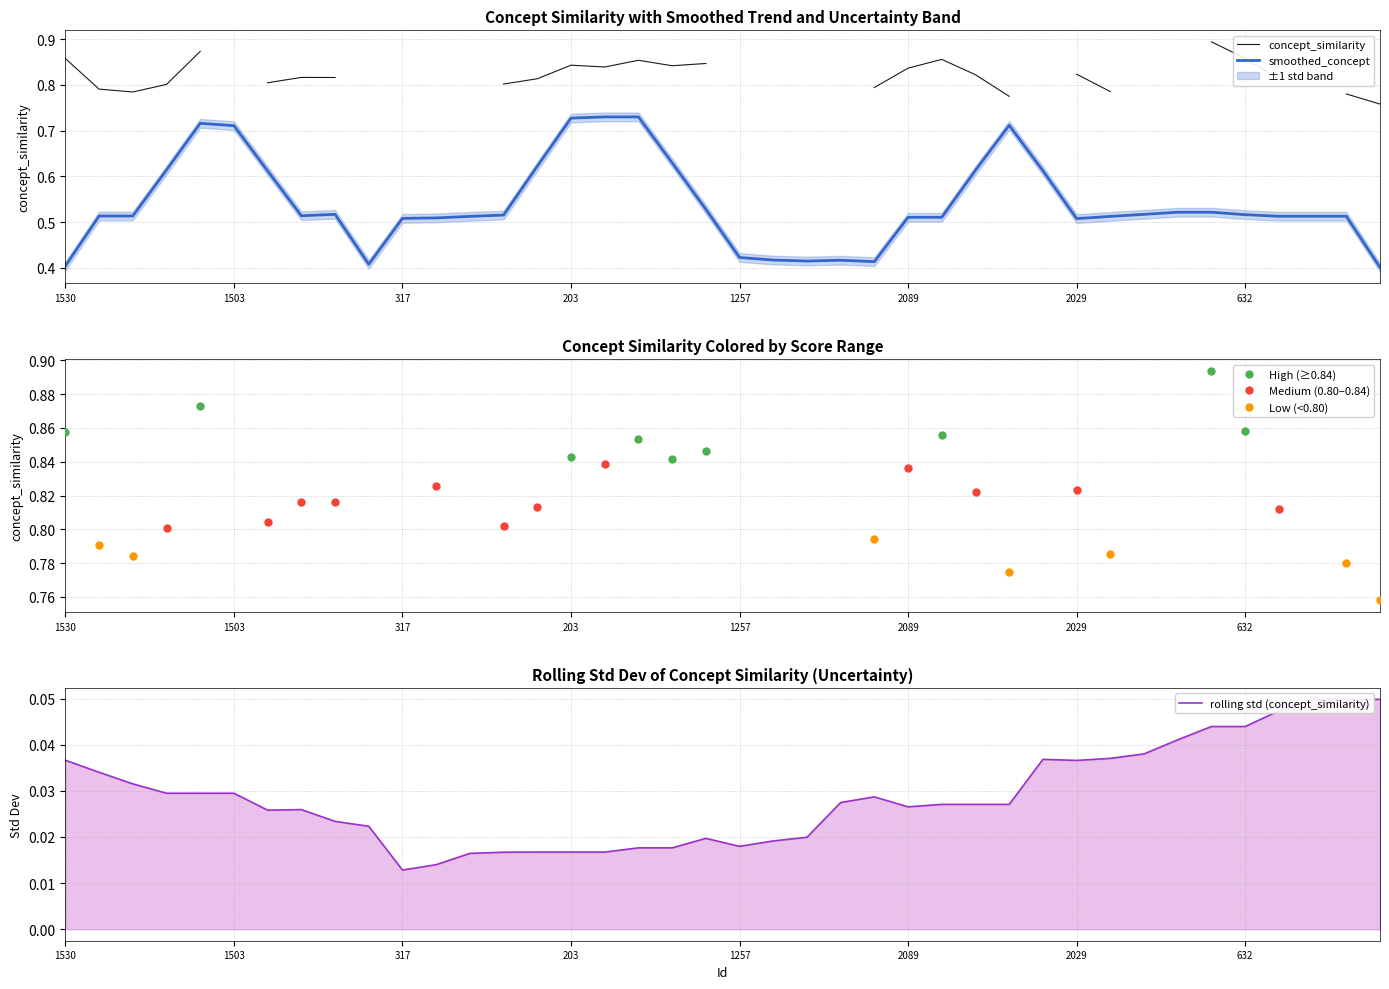

Which series reaches the maximum Y coordinate?

concept_similarity